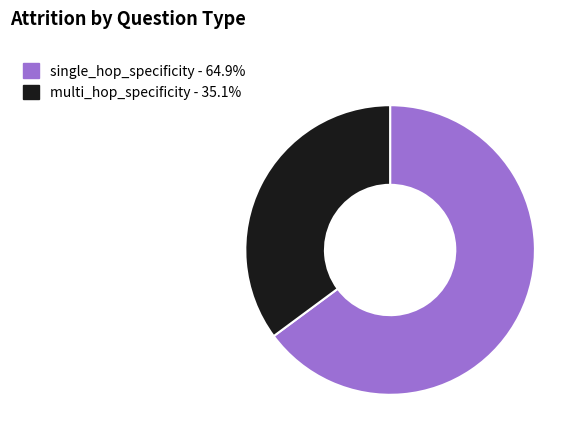

Between single_hop_specificity and multi_hop_specificity, which is larger?

single_hop_specificity